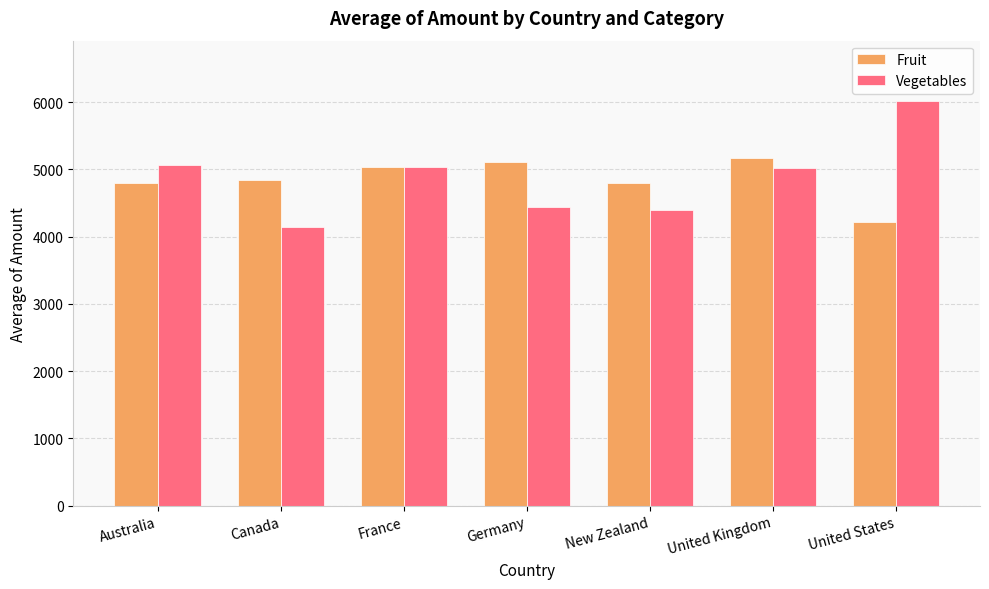

Is the value of Fruit at New Zealand greater than the value of Vegetables at Germany?

Yes